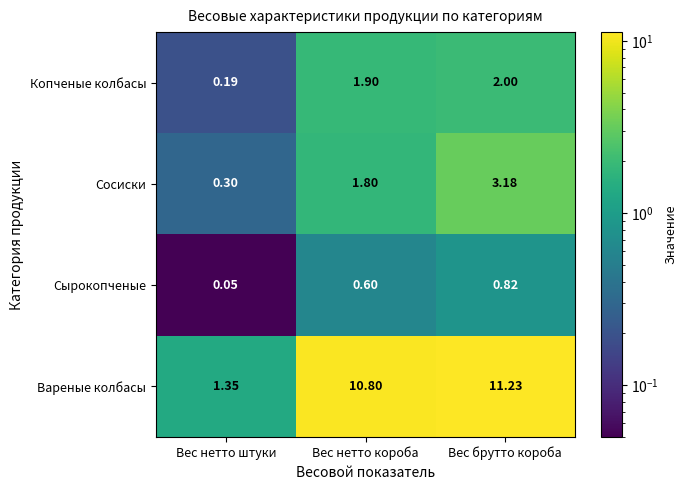

How many series are shown in this chart?

4